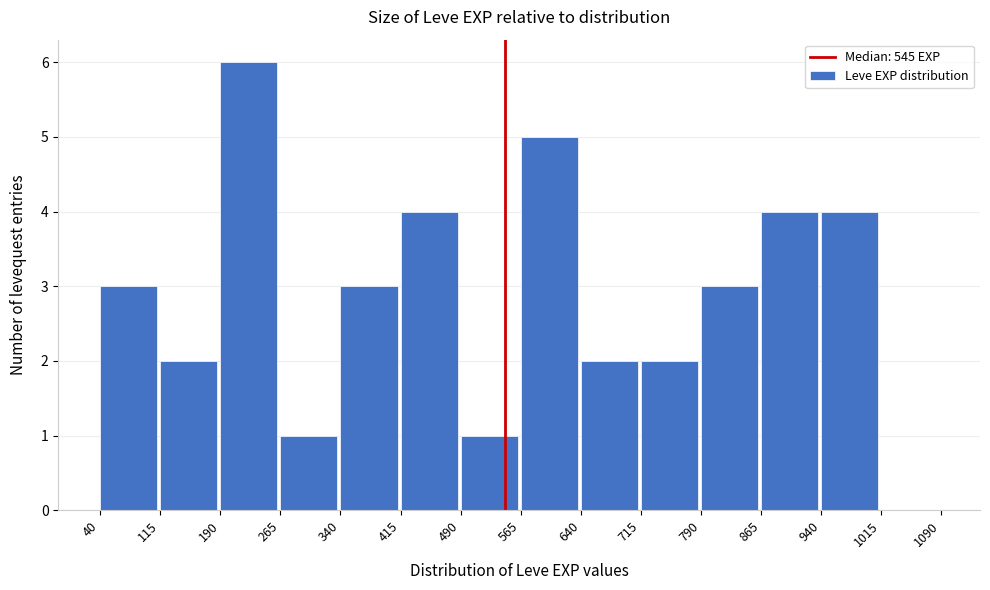

Which range on the x-axis has the tallest bar?

190 to 265